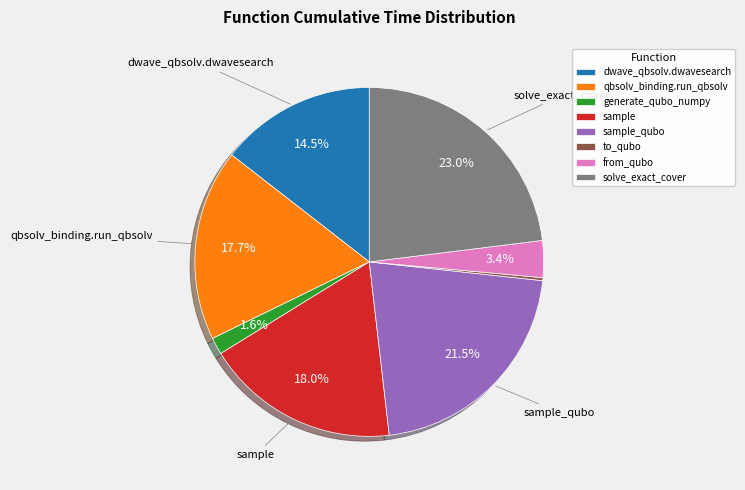

Is there a majority slice in this chart?

No